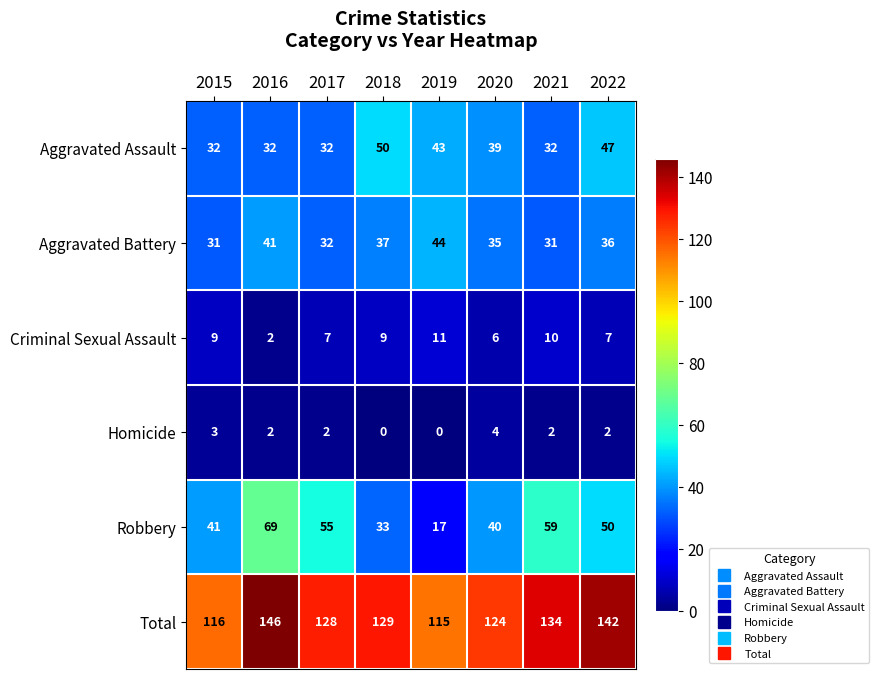

What is the total value across all series at 2022?

284